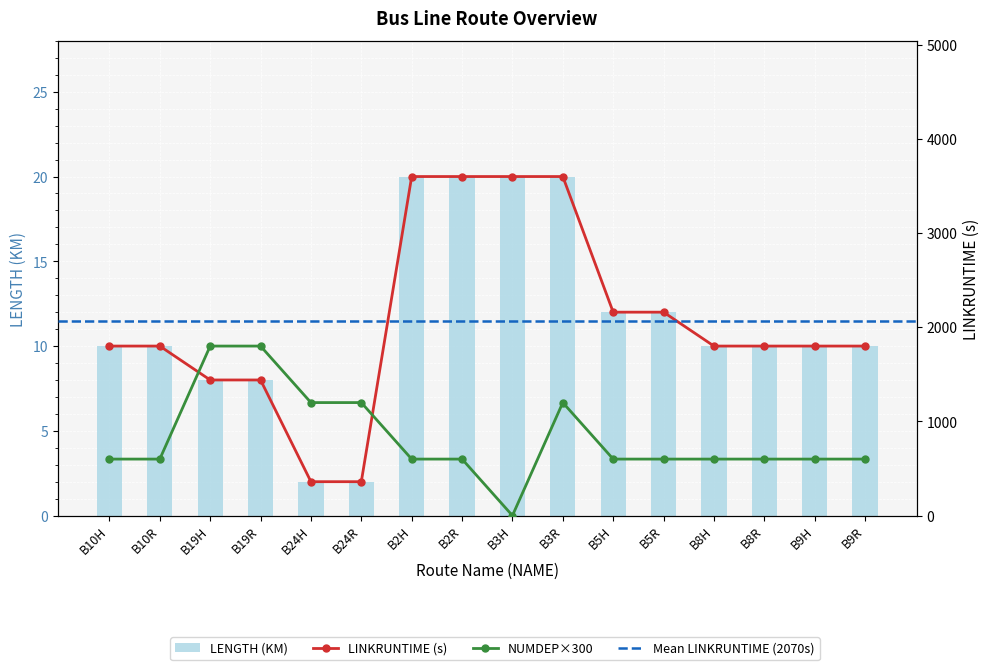

How many data points in NUMDEP are less than 600?

1